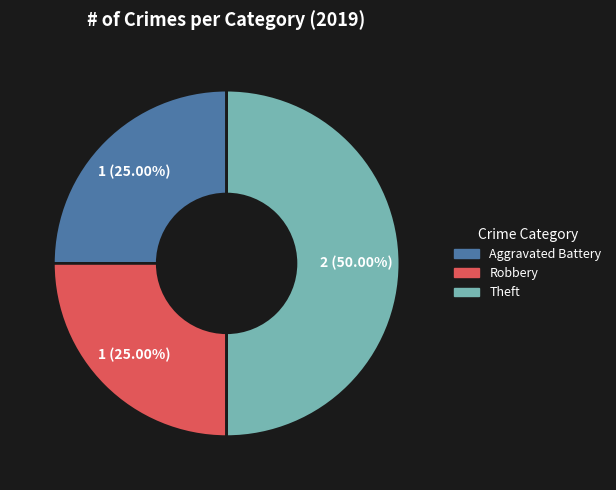

To the nearest percent, what is the combined percentage of Robbery and Theft?

75%